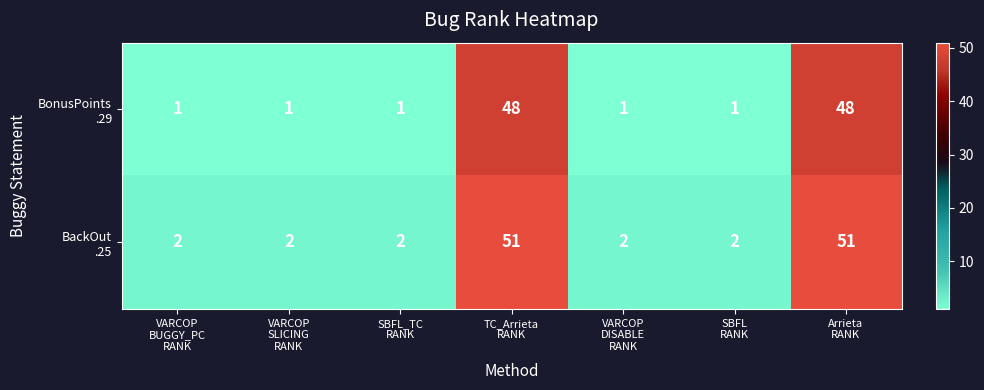

What is the maximum value shown in the chart?

51